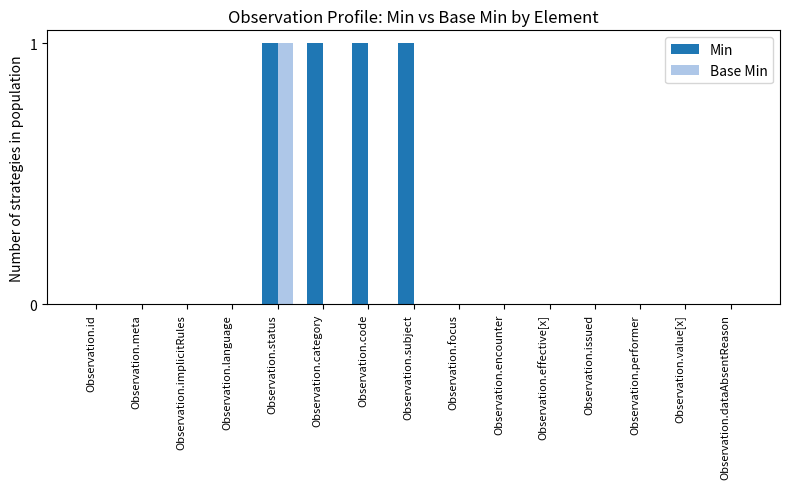

Between Observation.id and Observation.subject, which series saw the biggest shift?

Min